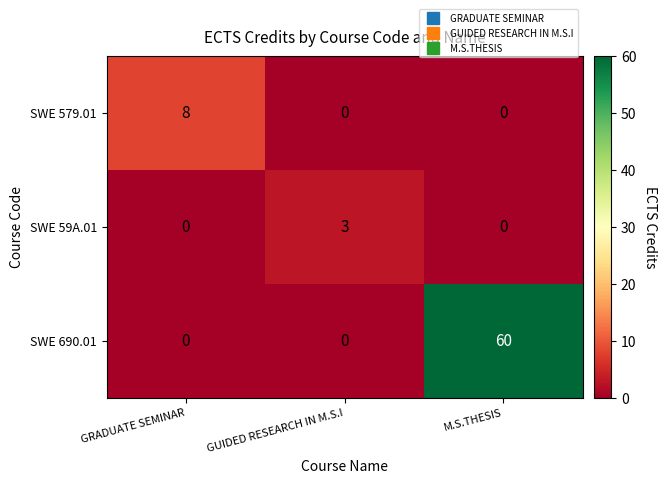

Which series has the largest total across all categories?

SWE 690.01